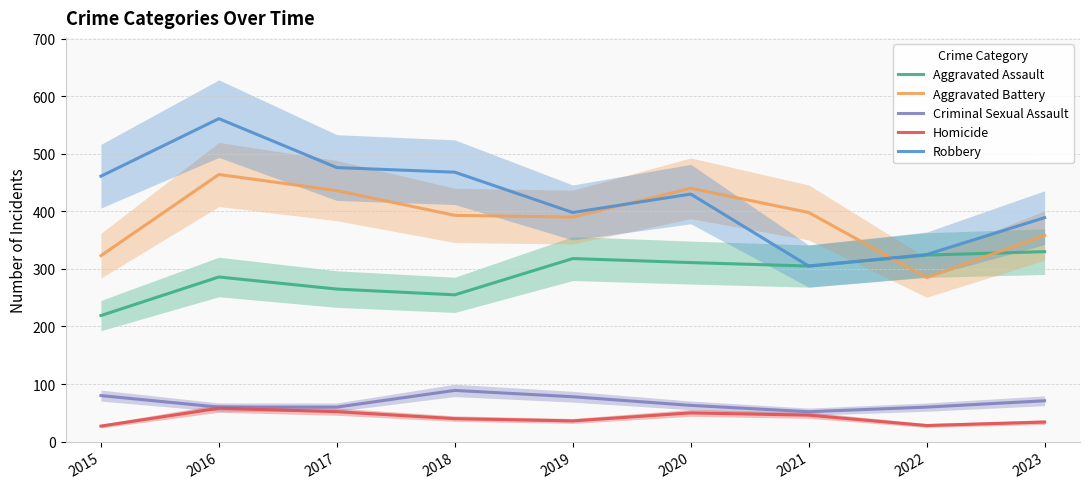

Reading left to right, transcribe all the data shown in this chart.

Aggravated Assault: 2015=219	2016=286	2017=265	2018=255	2019=318	2020=311	2021=305	2022=324	2023=330
Aggravated Battery: 2015=323	2016=464	2017=436	2018=393	2019=390	2020=440	2021=398	2022=285	2023=358
Criminal Sexual Assault: 2015=80	2016=60	2017=60	2018=89	2019=78	2020=63	2021=52	2022=60	2023=71
Homicide: 2015=27	2016=58	2017=52	2018=40	2019=36	2020=50	2021=46	2022=28	2023=34
Robbery: 2015=461	2016=561	2017=476	2018=468	2019=398	2020=430	2021=305	2022=325	2023=389